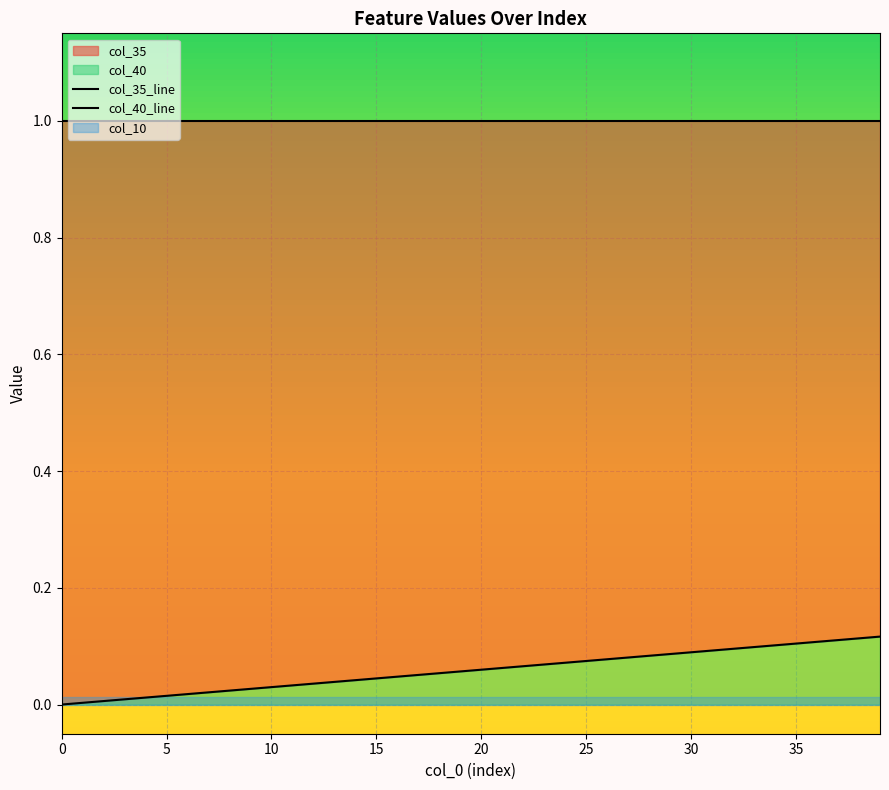

At how many categories does at least one series exceed 0?

40